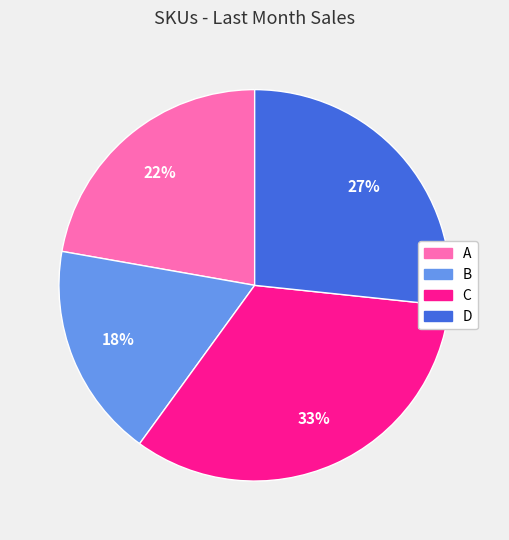

To the nearest percent, what is the average slice percentage?

25%